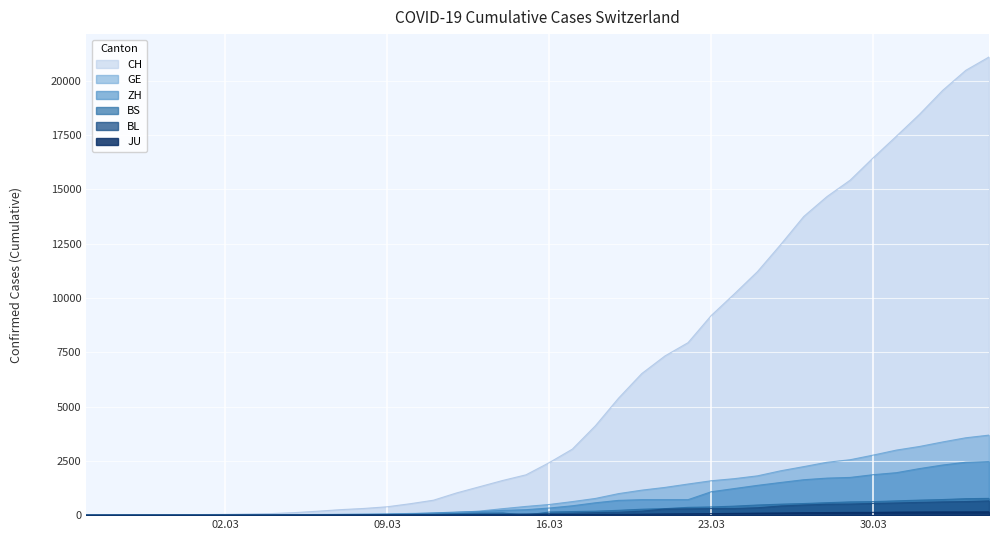

What is the average value of the BS series?

245